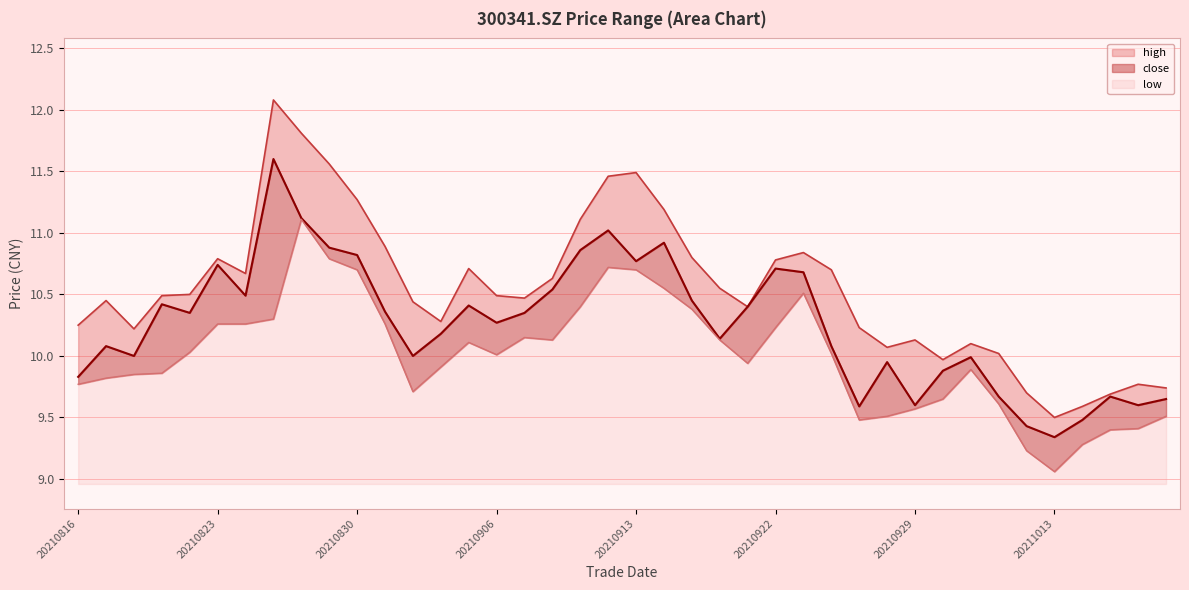

The value of low at 20211013 is 4.4. True or false?

False